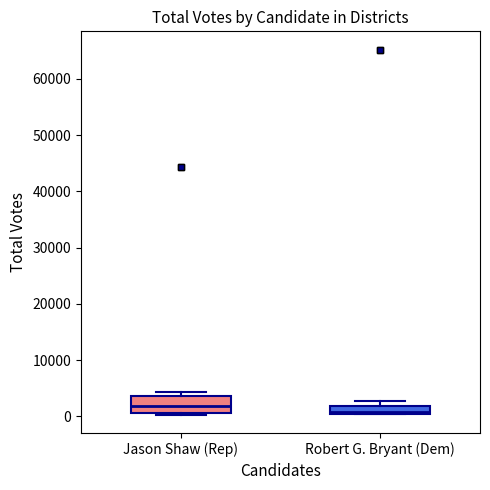

Where is the upper edge of the box for Jason Shaw (Rep) on the y-axis? The values are not printed on the chart, so give them approximately, as read against the axis.

4000